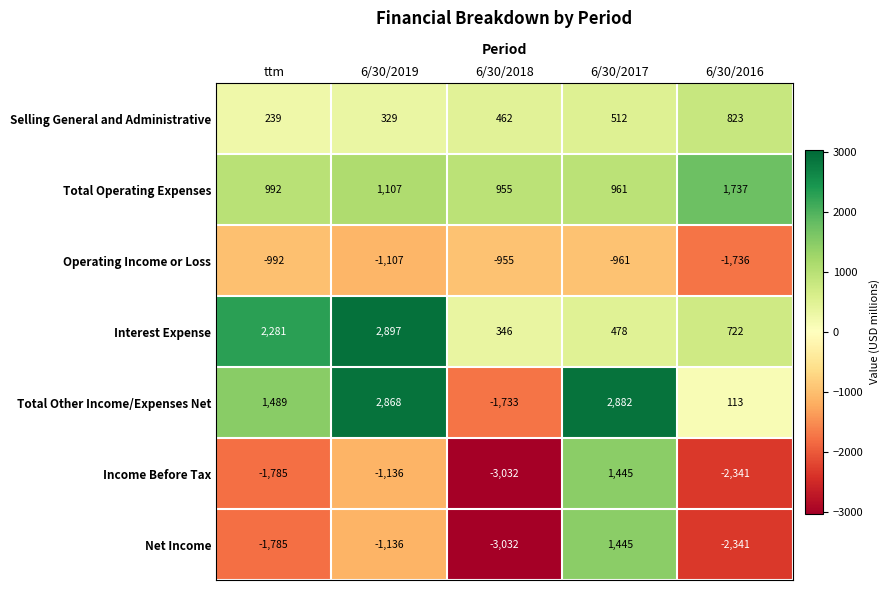

Which series has the largest range (max minus min)?

Total Other Income/Expenses Net